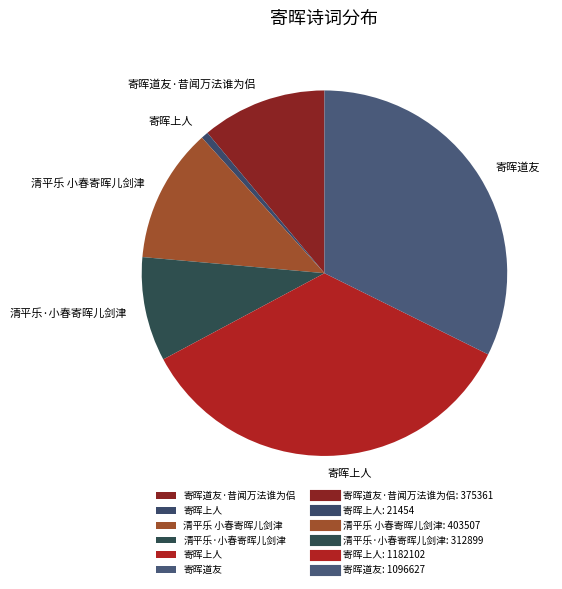

Rank the categories by value from lowest to highest.

寄晖上人, 清平乐·小春寄晖儿剑津, 寄晖道友·昔闻万法谁为侣, 清平乐 小春寄晖儿剑津, 寄晖道友, 寄晖上人